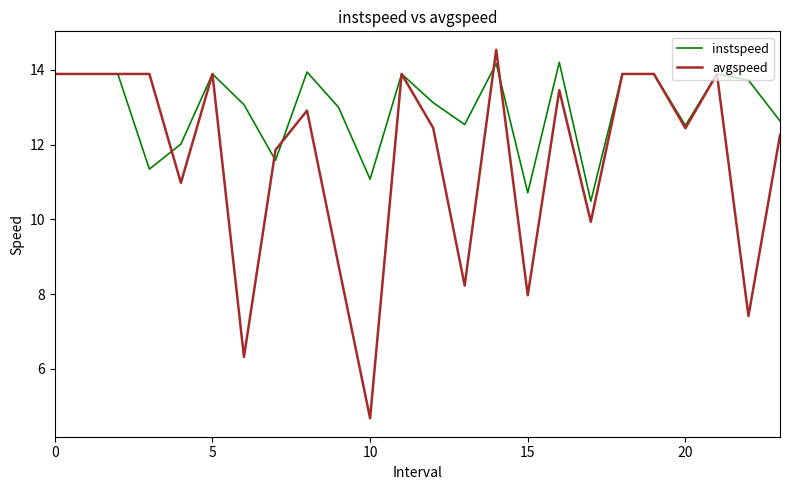

Which series has the largest range (max minus min)?

avgspeed